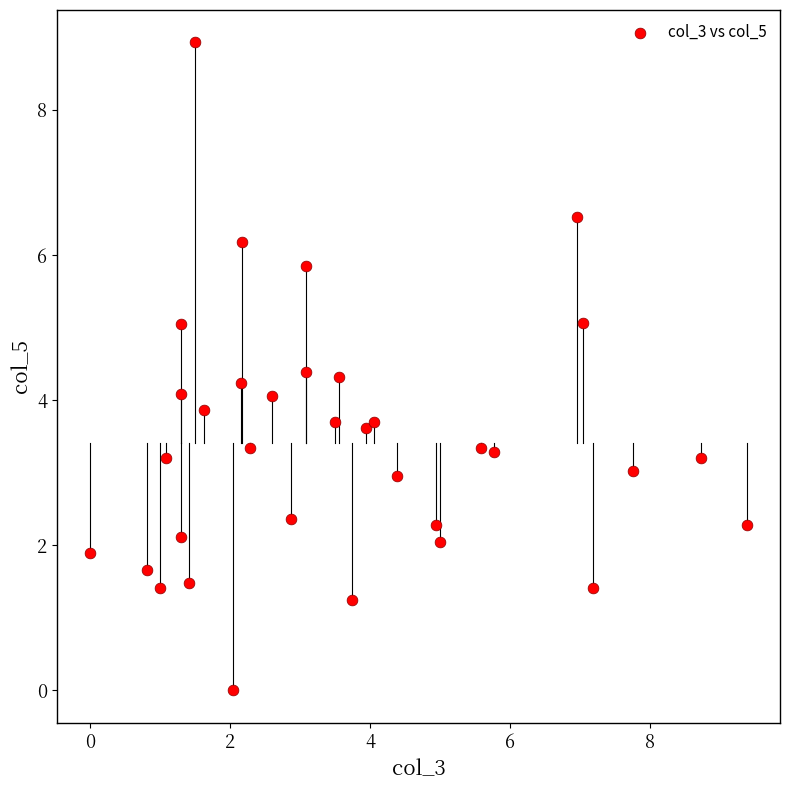

What is the range of Y values (max minus min)?

8.9